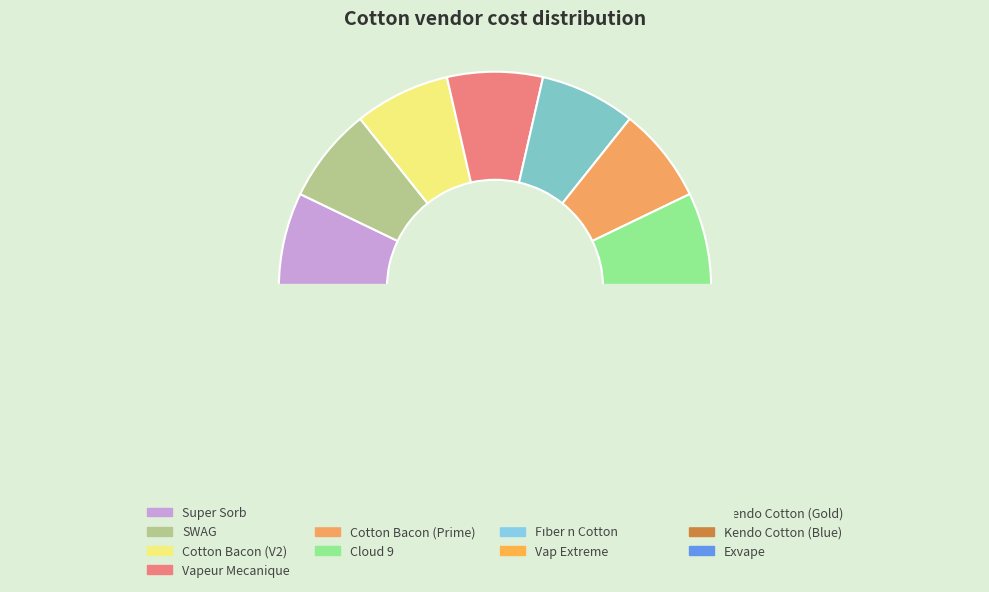

What is the smallest slice in the pie chart?

Super Sorb